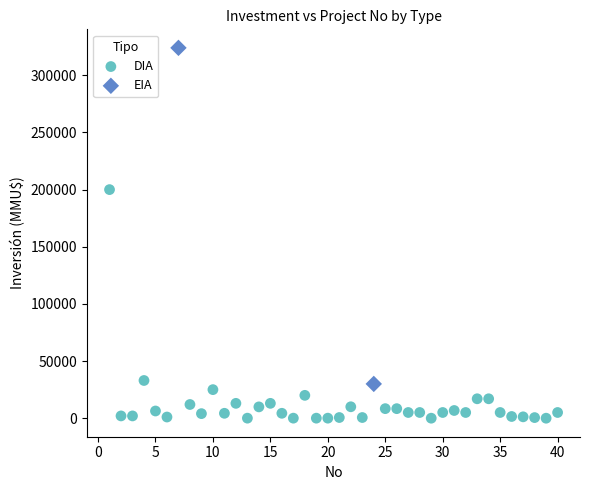

What are all the series names shown in the legend?

DIA, EIA